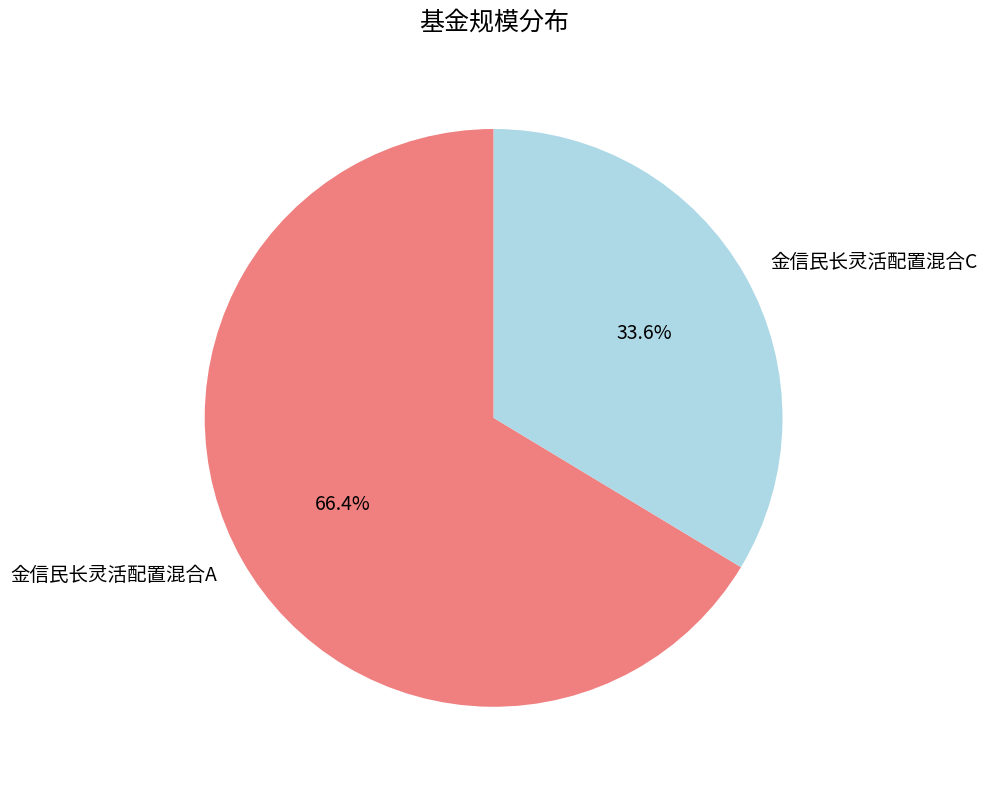

What percentage is the 金信民长灵活配置混合C slice, to the nearest percent?

34%